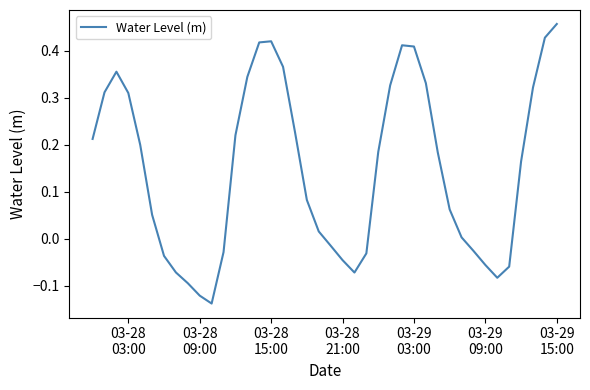

Is this an area chart (filled region under the line)?

No